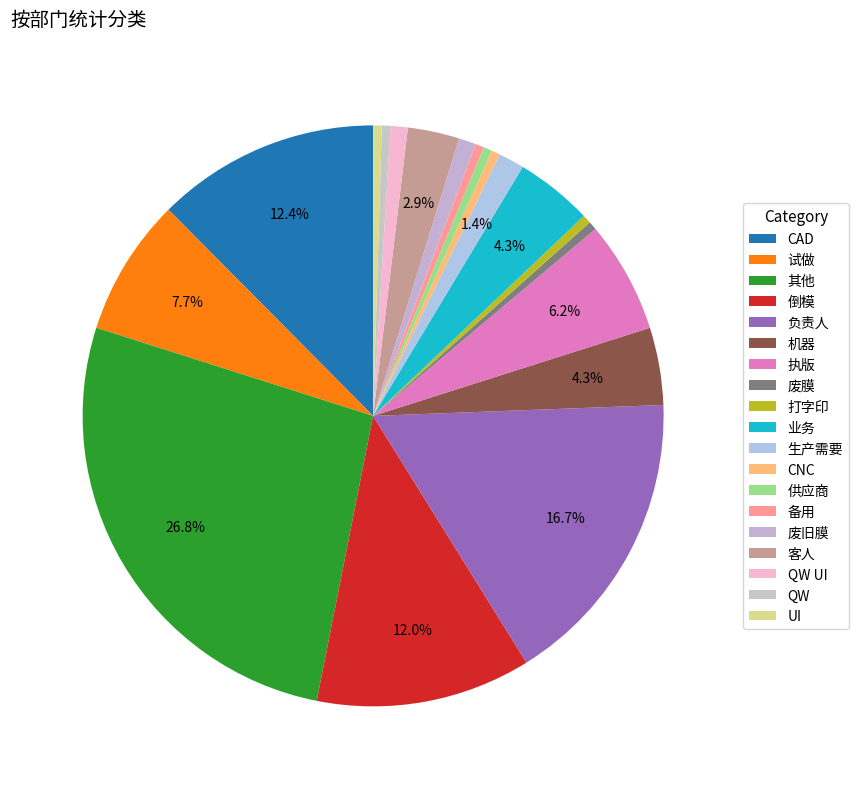

What percentage do 供应商 and 机器 together represent?

4.8%